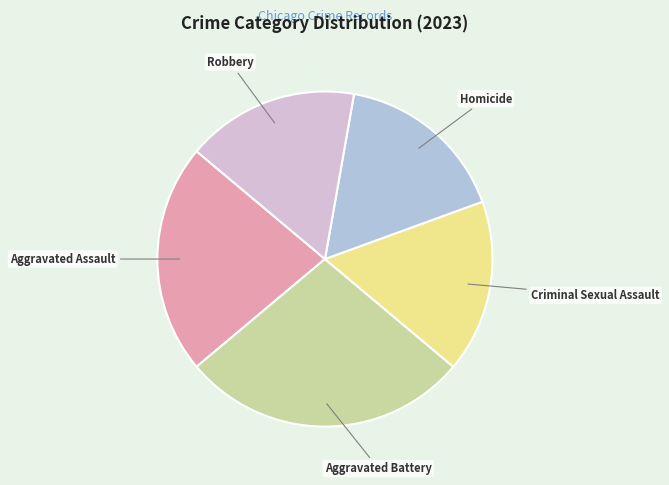

Is there any slice that represents more than half of the pie?

No